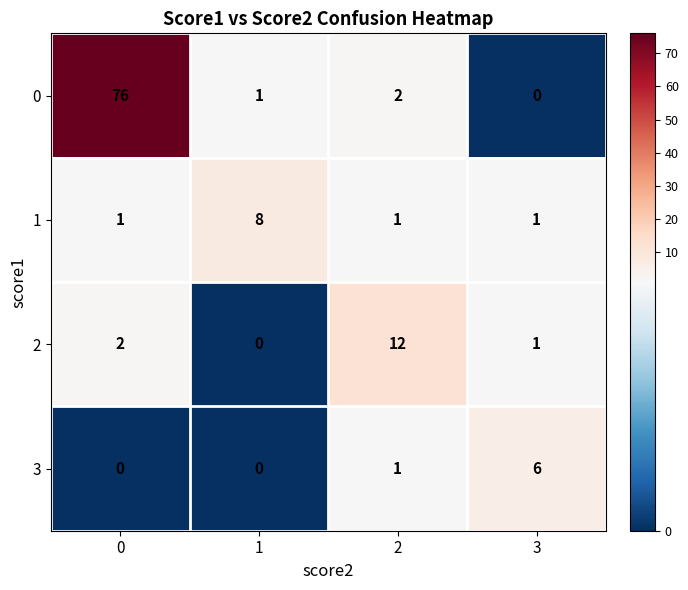

What is the average value of the 1 series?

3